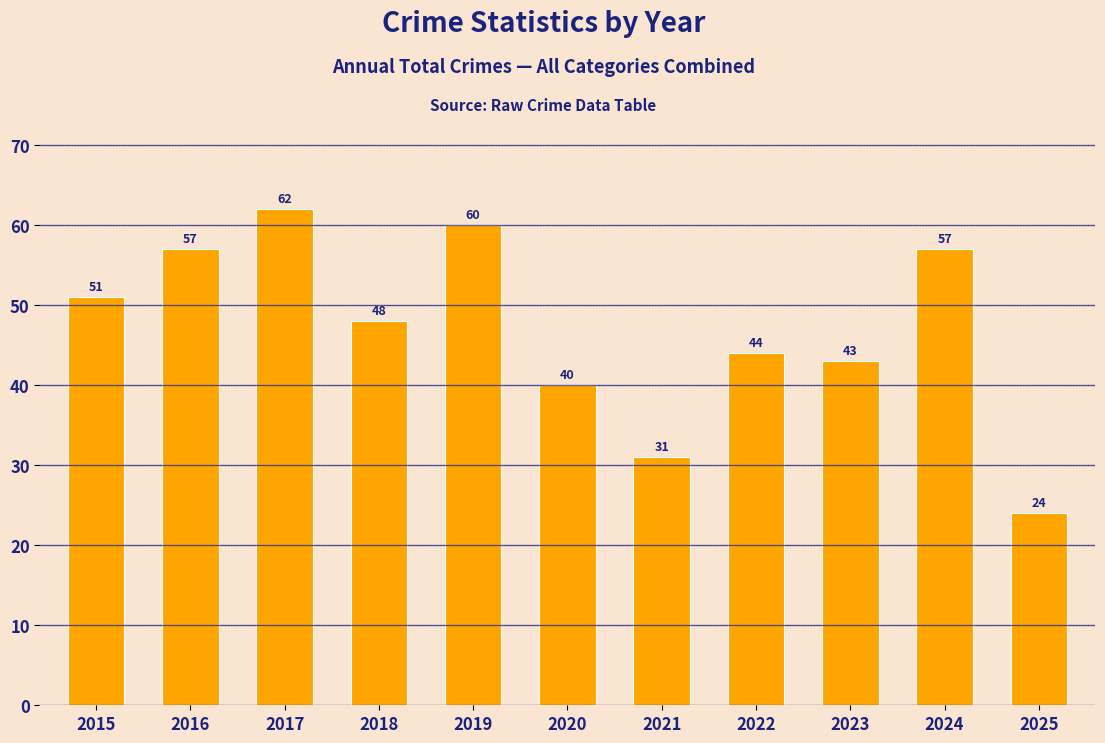

Approximately how many times larger is the value at 2021 compared to 2019?

0.5